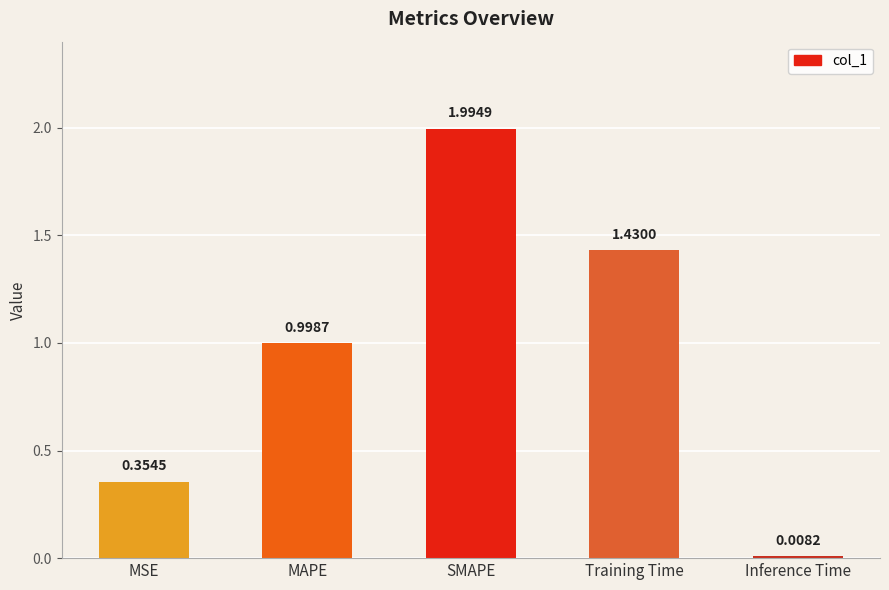

What is the average value?

1.0